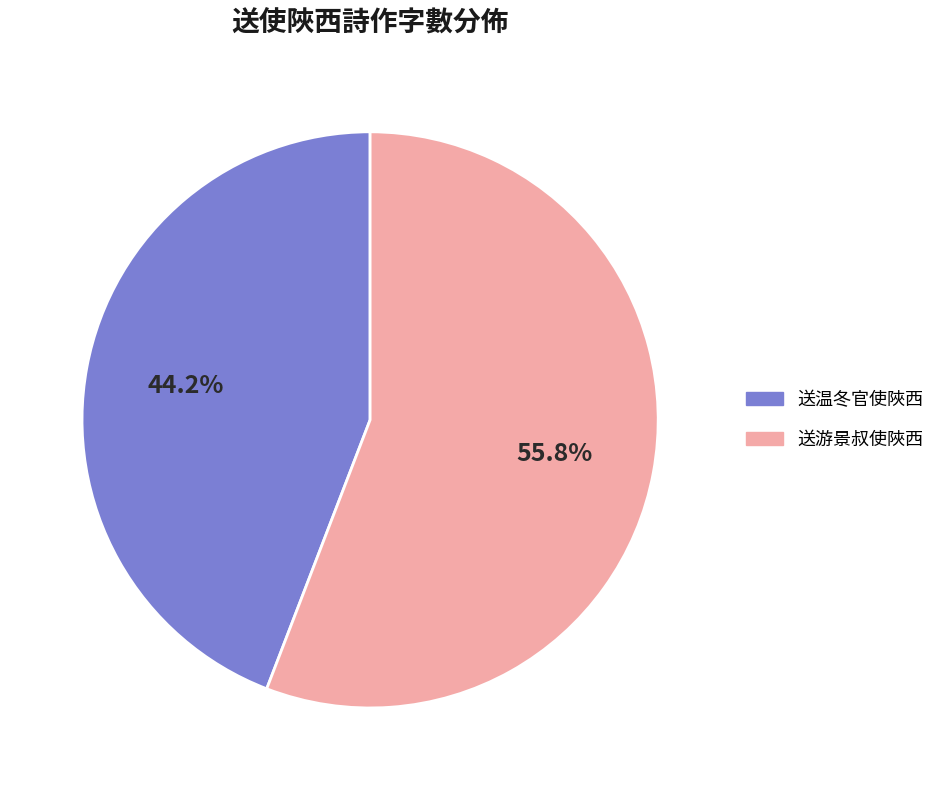

Between 送游景叔使陜西 and 送温冬官使陜西, which is larger?

送游景叔使陜西